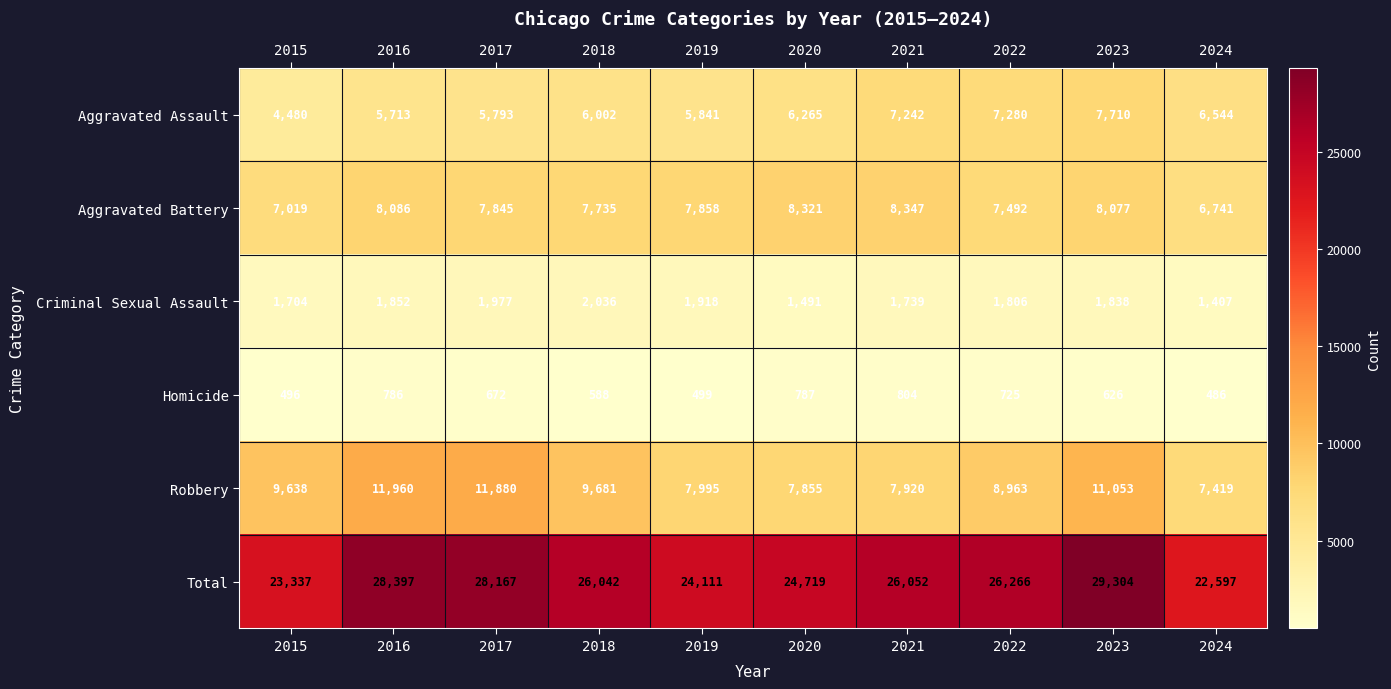

Count the number of categories in the chart.

10